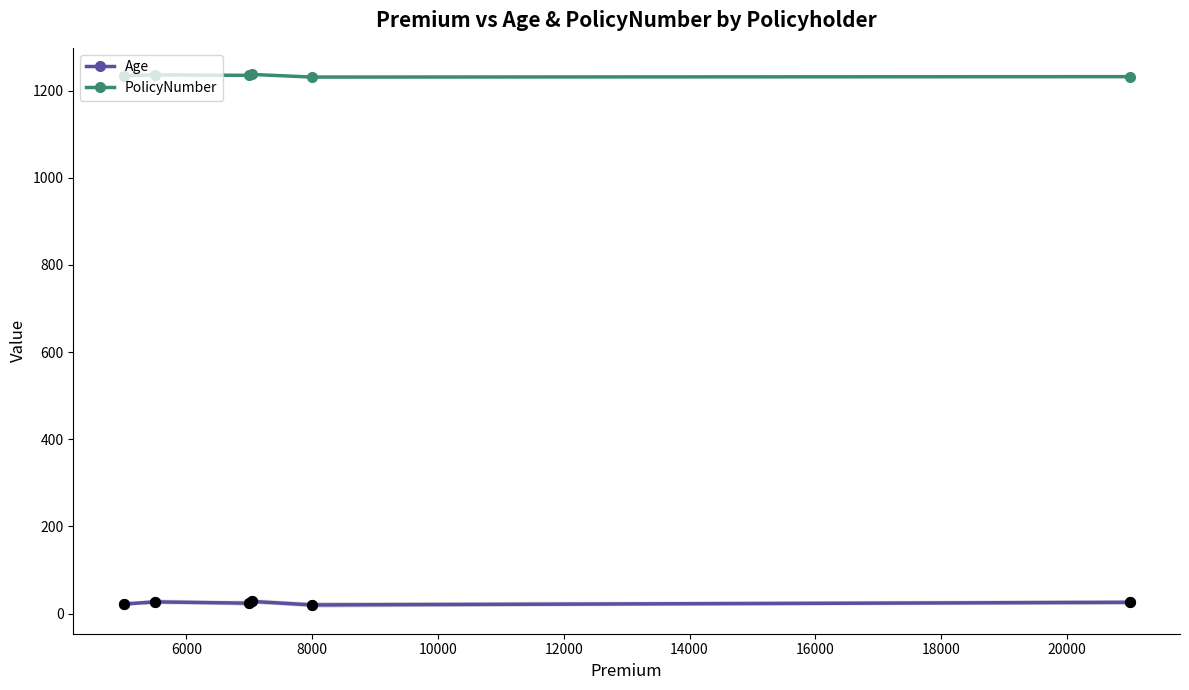

What are all the series names shown in the legend?

Age, PolicyNumber